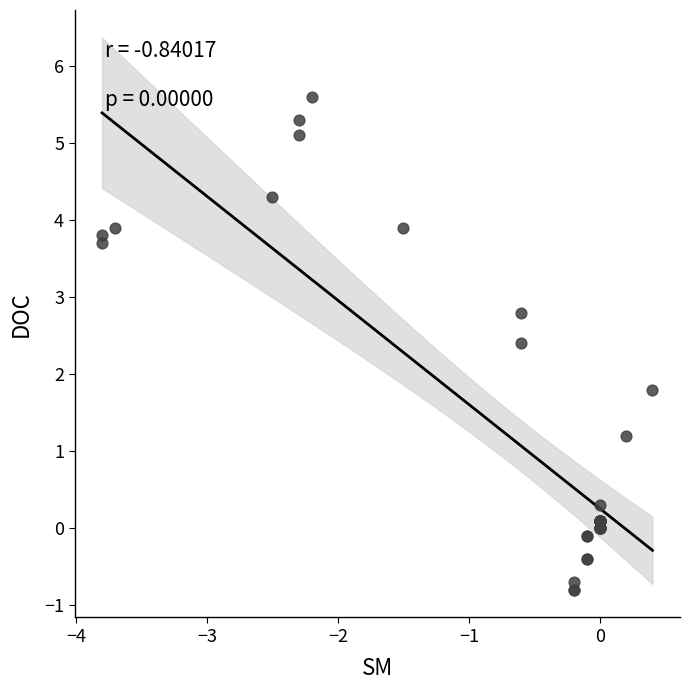

What Y value in the scatter plot is closest to 2?

1.8